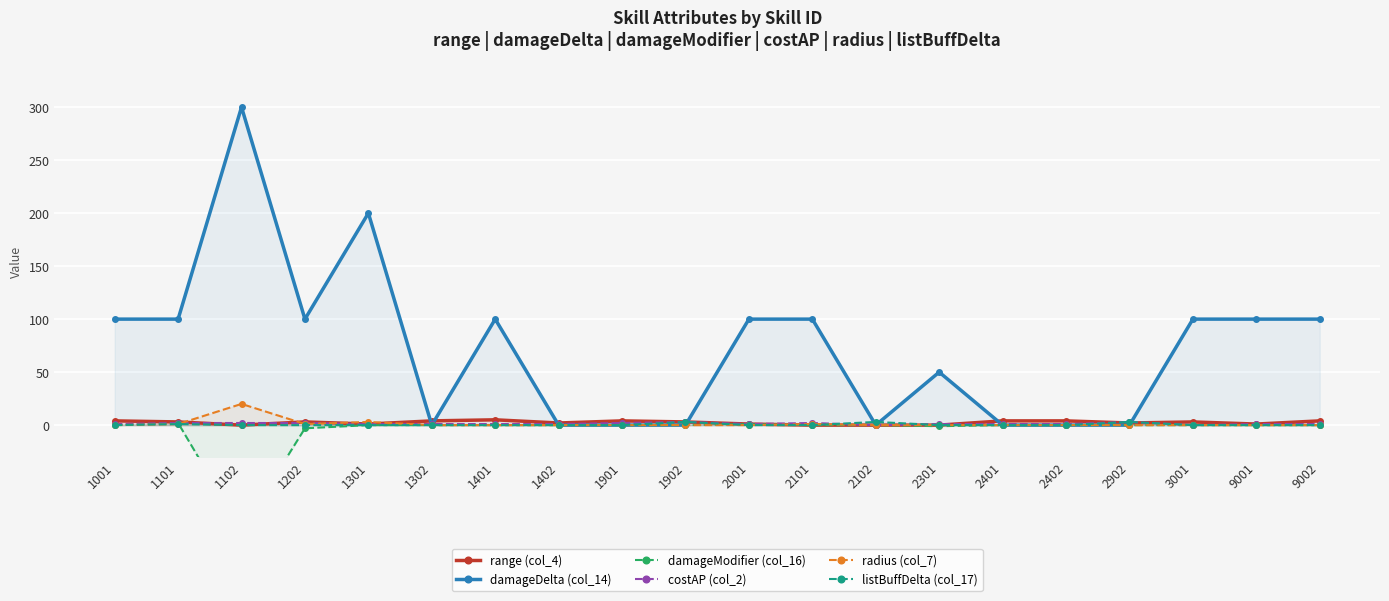

What is the maximum value for radius (col_7)?

20